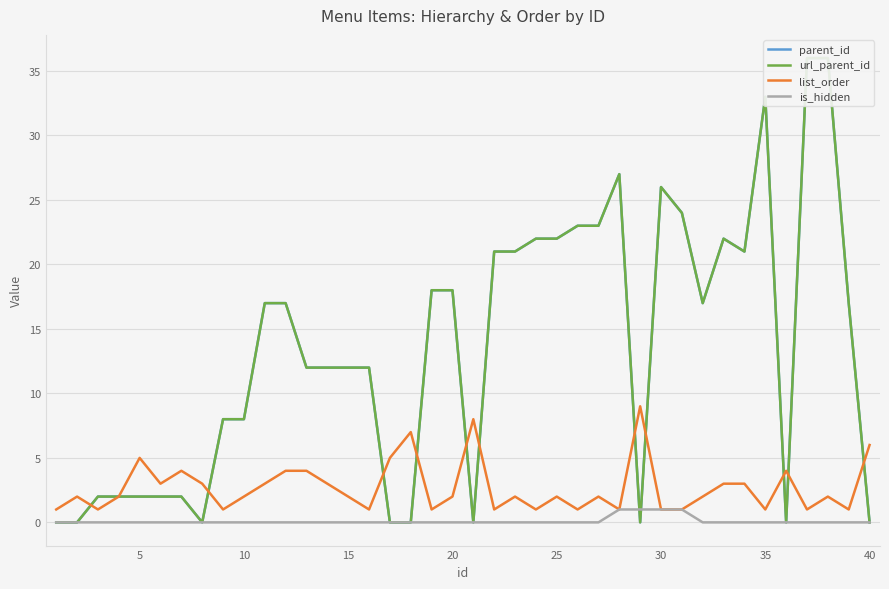

The value of list_order at 16 is 3. True or false?

False